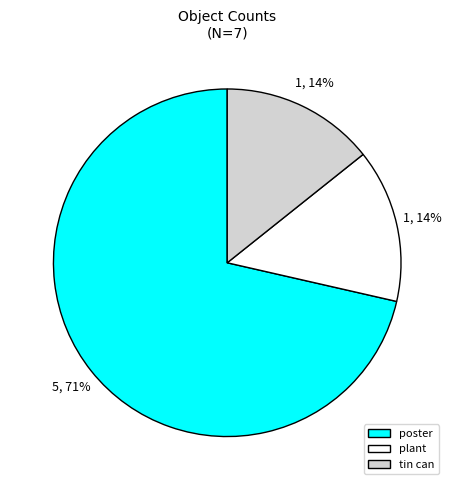

What is the largest slice in the pie chart?

poster